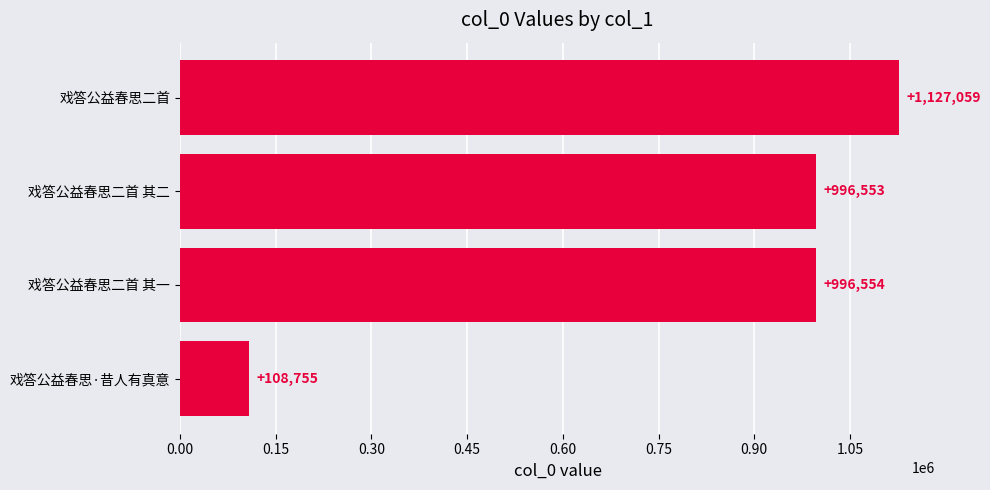

What is the difference between the maximum and minimum values?

1018304